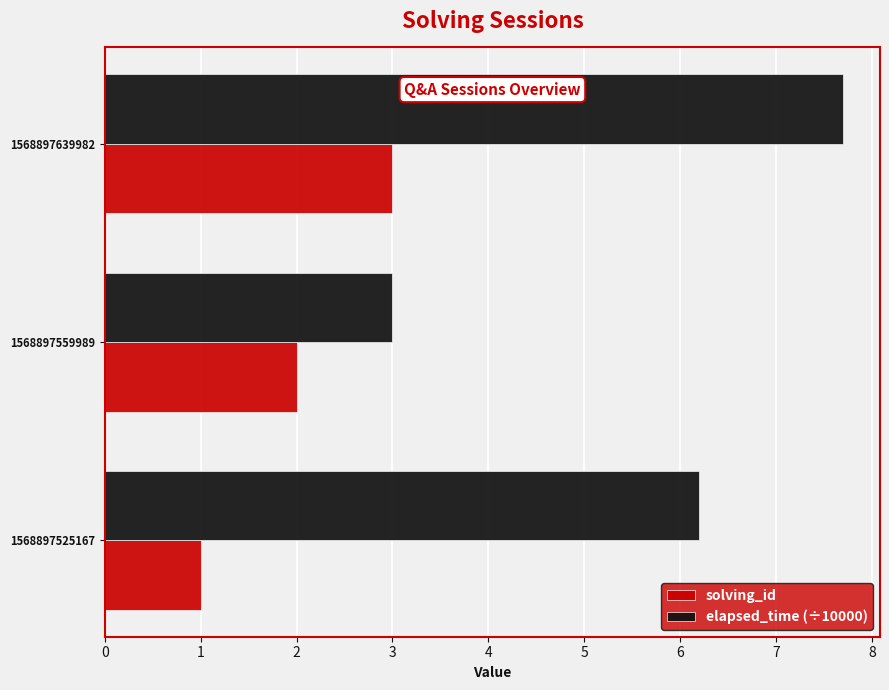

At how many categories does at least one series exceed 4?

2